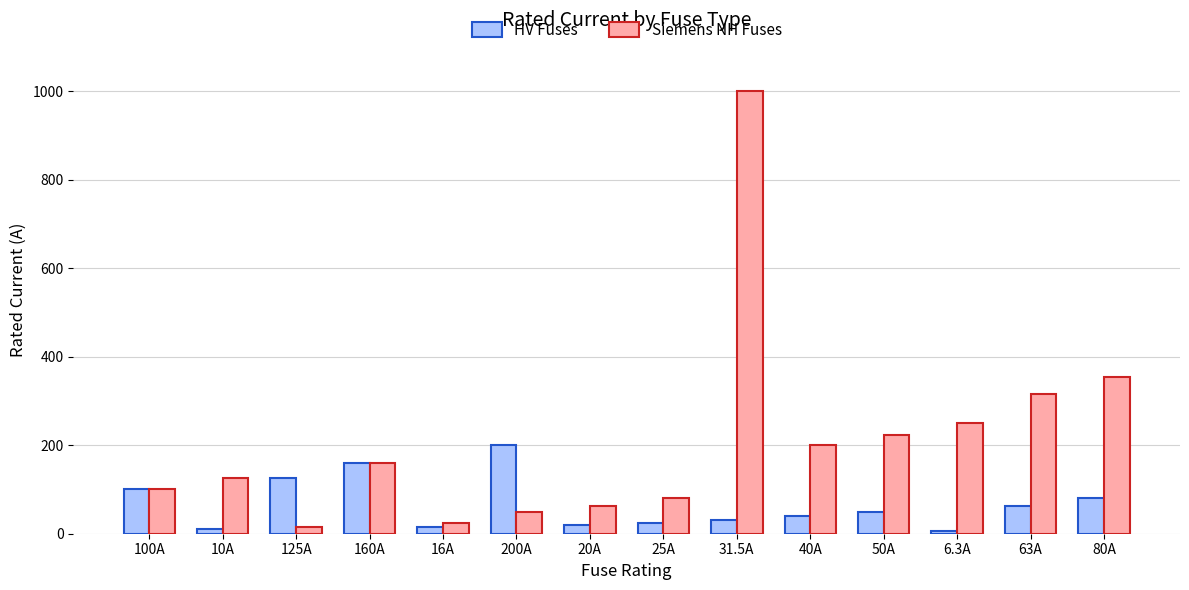

Read the HV Fuses value at 125A.

125.0